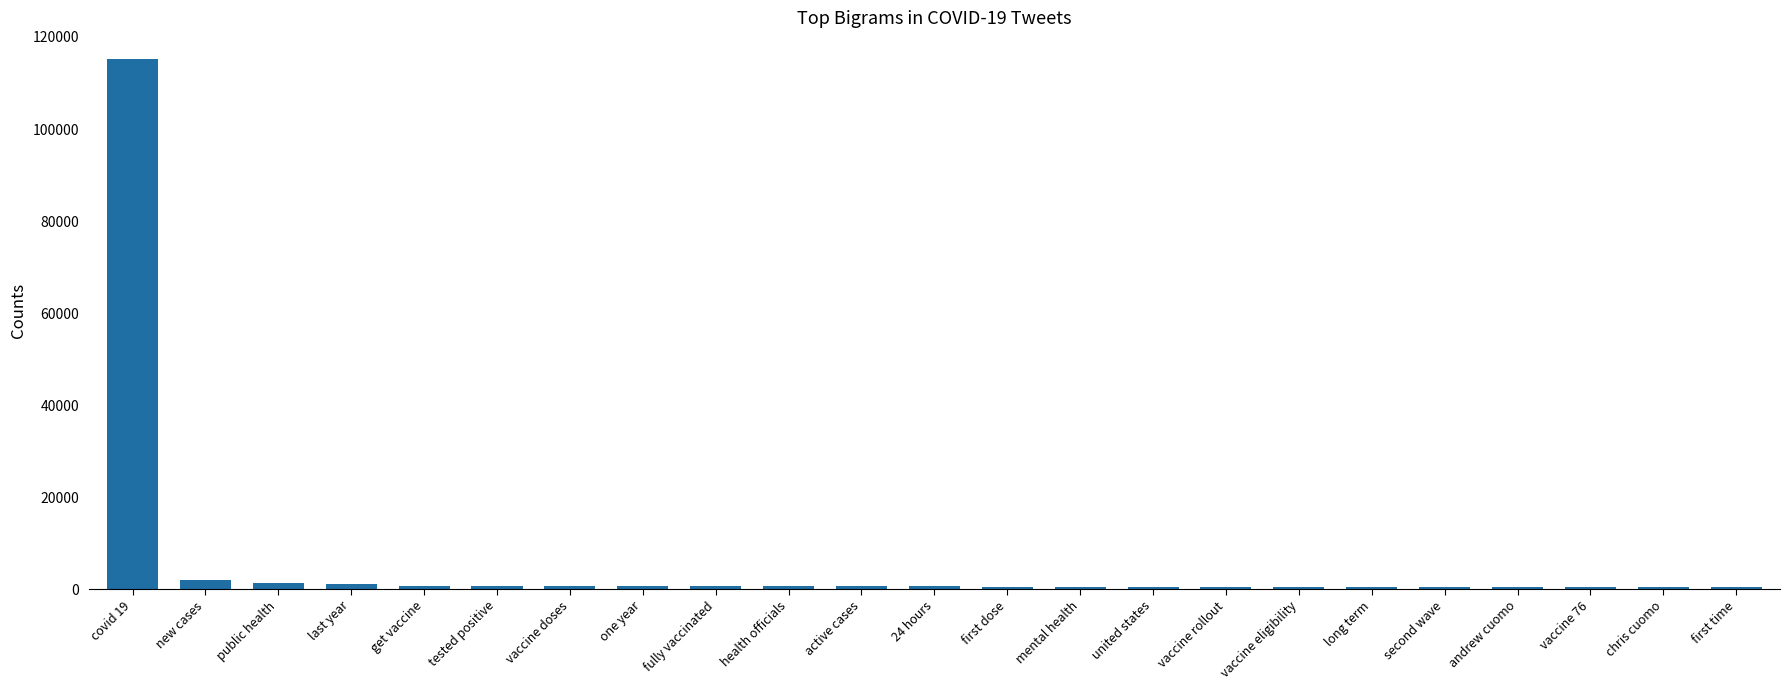

What is the average value?

5691